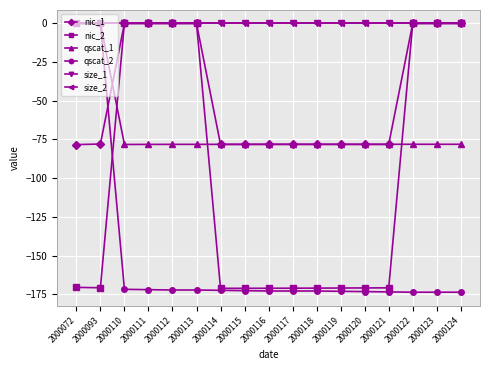

Reading left to right, what are all the values shown in this chart?

nic_1: -78.3	-78.0	0.0	0.0	0.0	0.0	-78.2	-78.2	-78.2	-78.2	-78.2	-78.2	-78.2	-78.2	0.0	0.0	0.0
nic_2: -170.6	-170.8	0.0	0.0	0.0	0.0	-171.2	-171.2	-171.2	-171.1	-171.1	-171.0	-171.0	-170.9	0.0	0.0	0.0
qscat_1: 0.0	0.0	-78.2	-78.2	-78.2	-78.2	-78.2	-78.1	-78.1	-78.1	-78.1	-78.1	-78.1	-78.1	-78.1	-78.1	-78.1
qscat_2: 0.0	0.0	-171.8	-172.1	-172.3	-172.3	-172.5	-172.7	-172.9	-172.9	-172.9	-173.1	-173.3	-173.5	-173.7	-173.7	-173.7
size_1: 0.0	0.0	0.0	0.0	0.0	0.0	0.0	0.0	0.0	0.0	0.0	0.0	0.0	0.0	0.0	0.0	0.0
size_2: 0.0	0.0	0.0	0.0	0.0	0.0	0.0	0.0	0.0	0.0	0.0	0.0	0.0	0.0	0.0	0.0	0.0